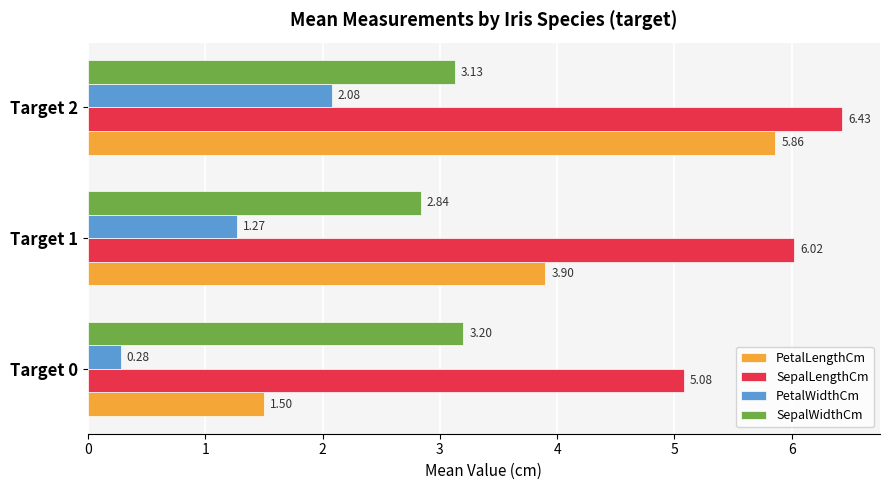

Which series changed the most between Target 1 and Target 2?

PetalLengthCm